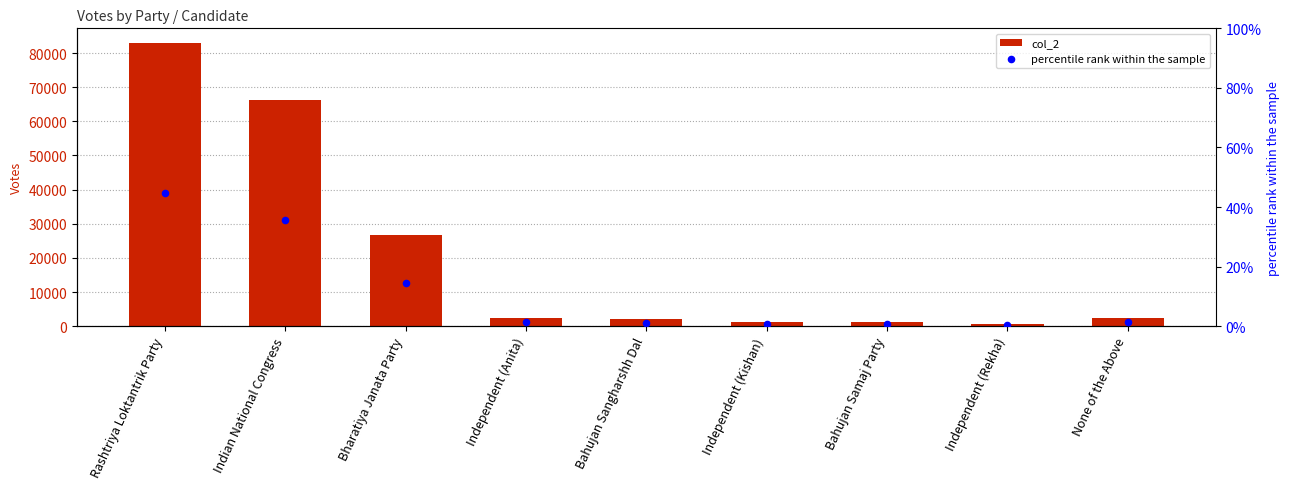

Which series has the largest Y range (max minus min)?

col_2